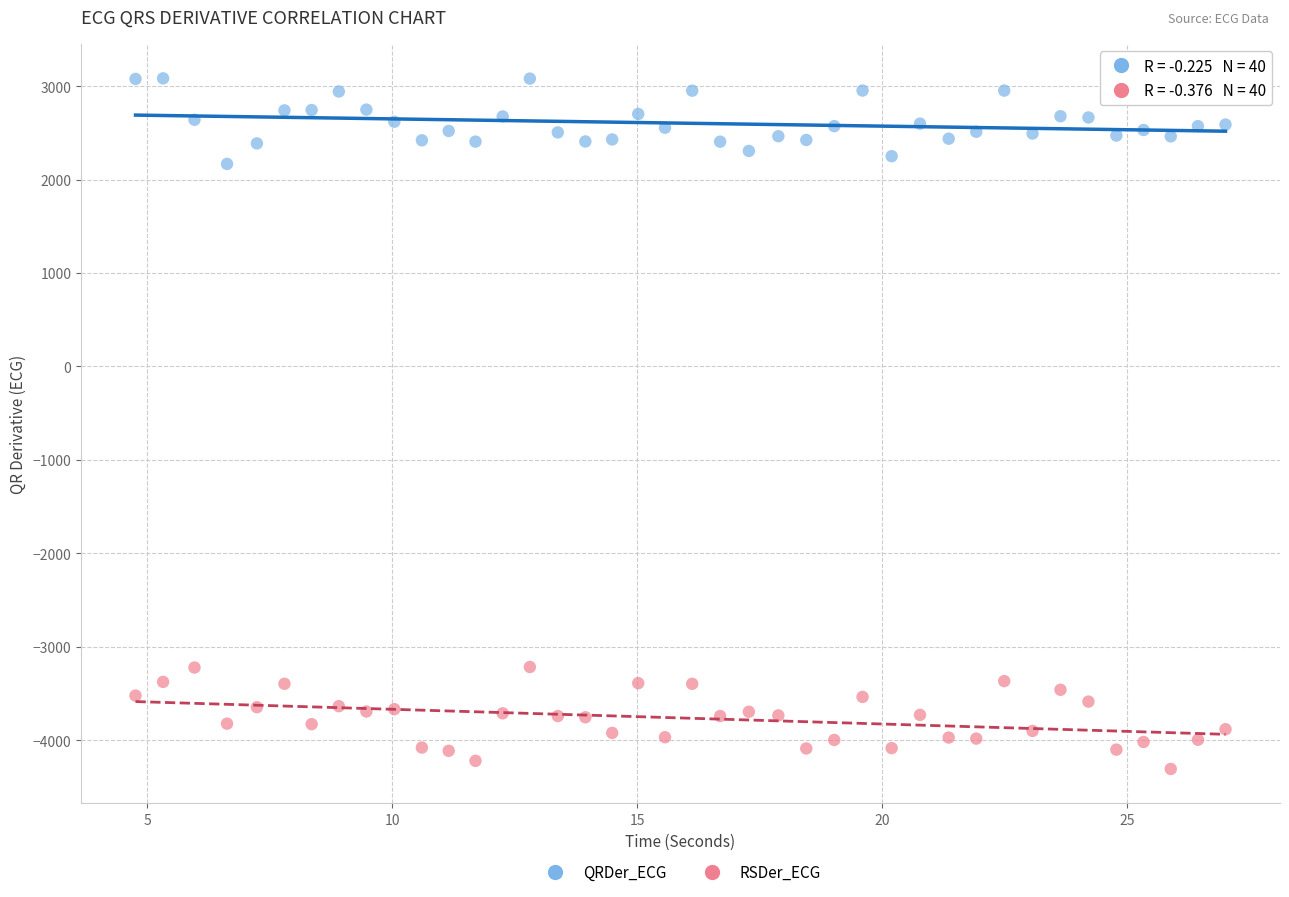

Which series has the largest Y range (max minus min)?

RSDer_ECG